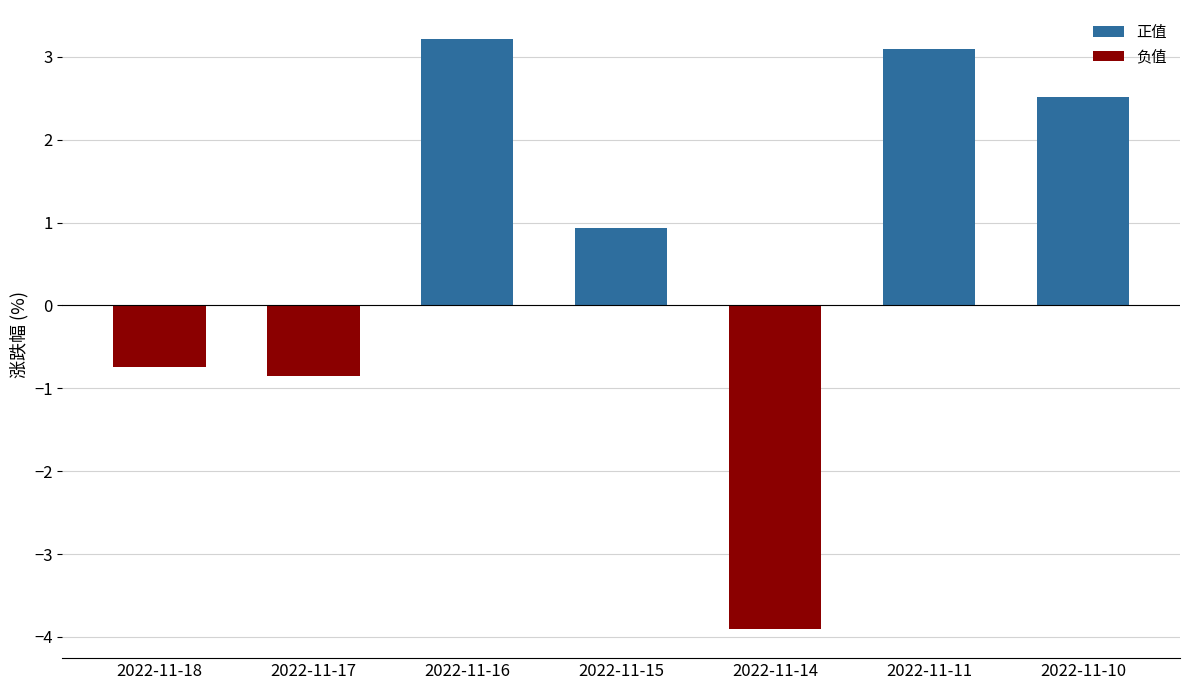

Count the number of categories in the chart.

7